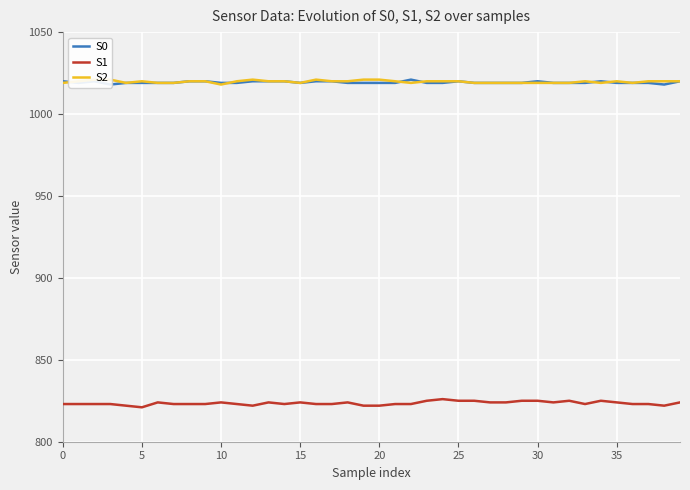

Between 13 and 29, which is larger?

13